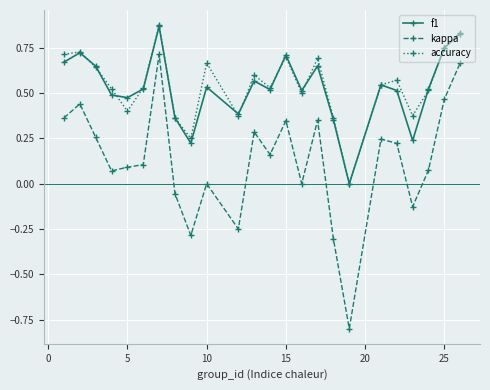

True or false: kappa and f1 intersect in this chart.

False